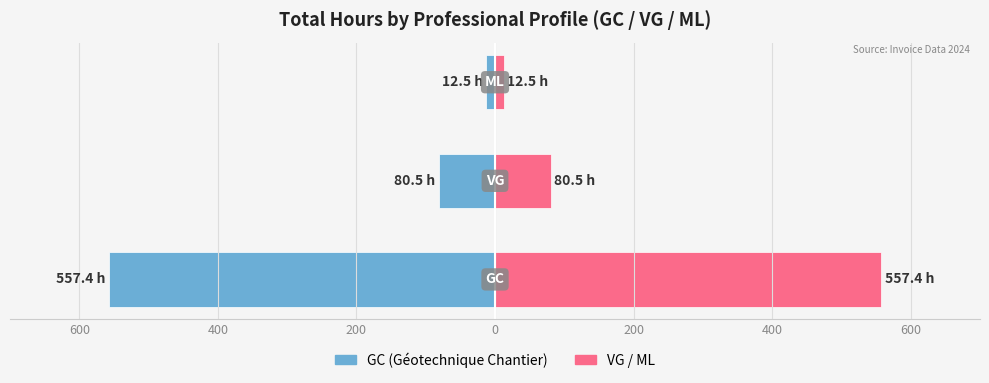

Reading right to left, list all the values displayed in this chart.

GC (Géotechnique Chantier): 200=-12.5	400=-80.5	600=-557.4
VG / ML: 200=12.5	400=80.5	600=557.4